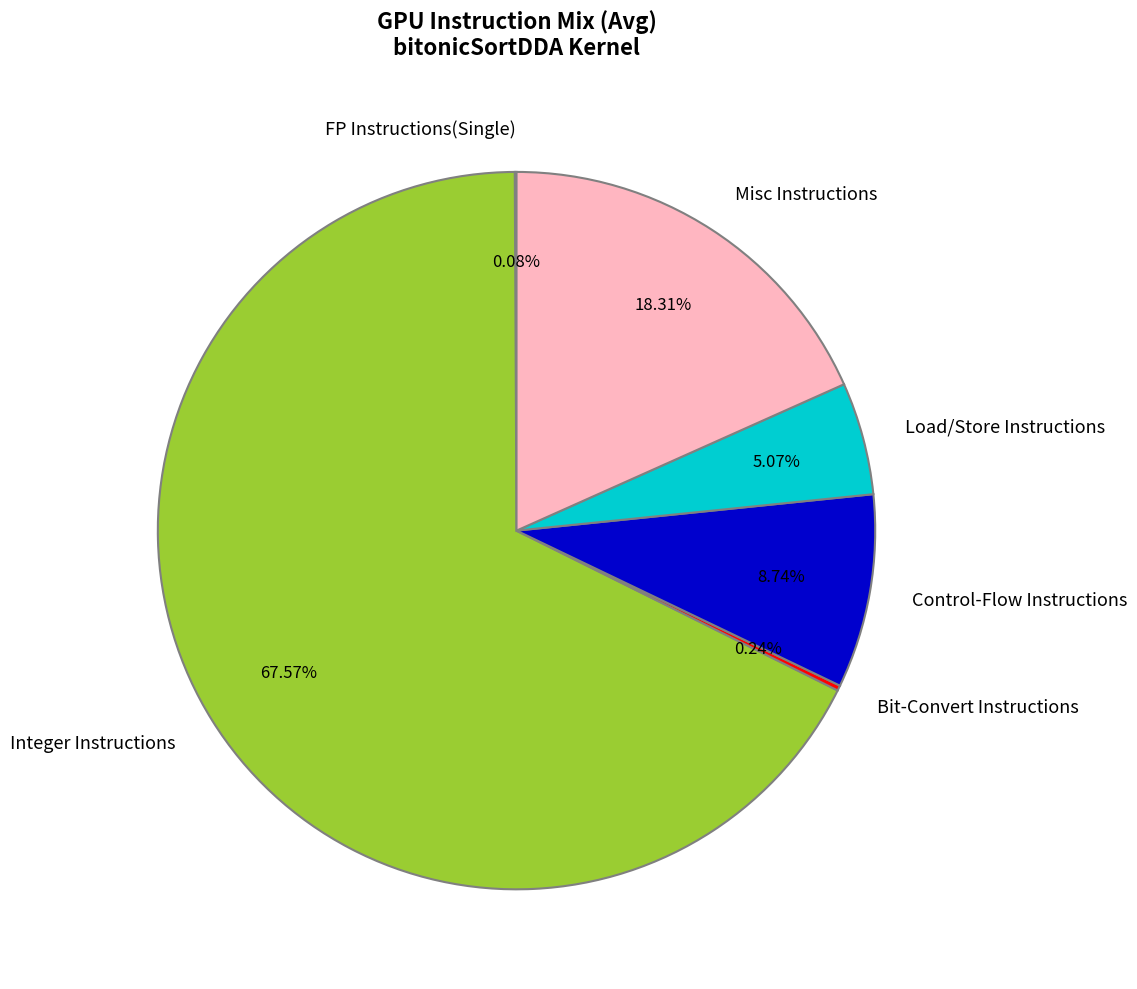

Which slice represents more than half of the pie?

Integer Instructions